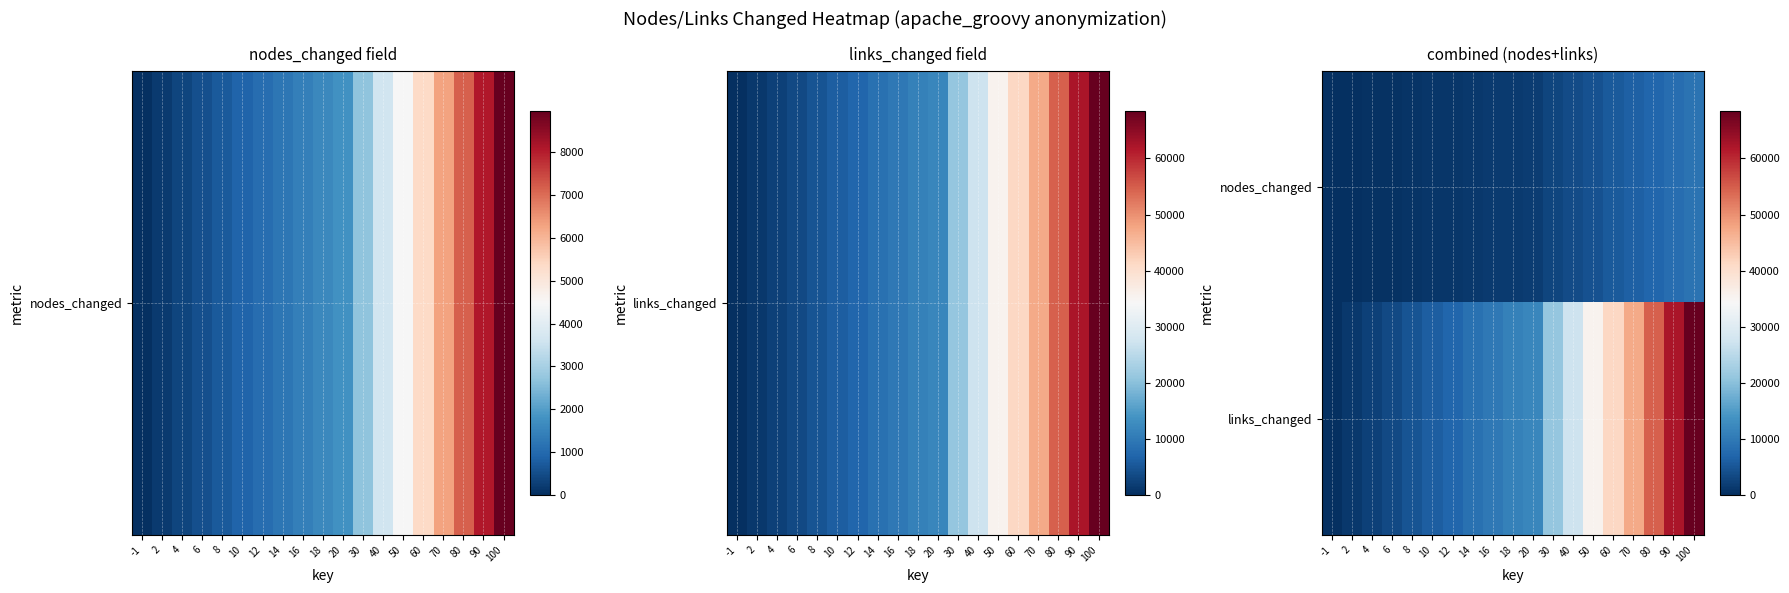

Count the number of categories in the chart.

19